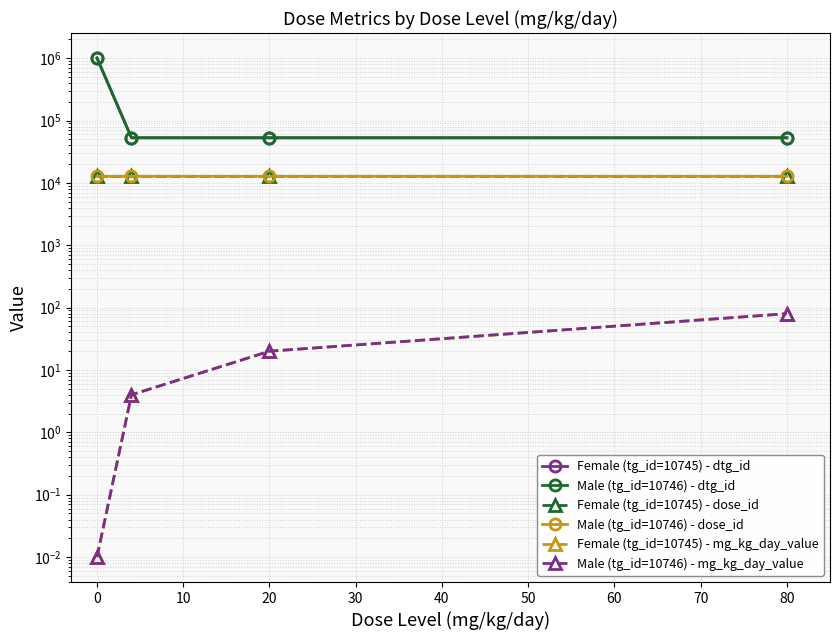

True or false: Male (tg_id=10746) - mg_kg_day_value and Female (tg_id=10745) - dtg_id intersect in this chart.

False